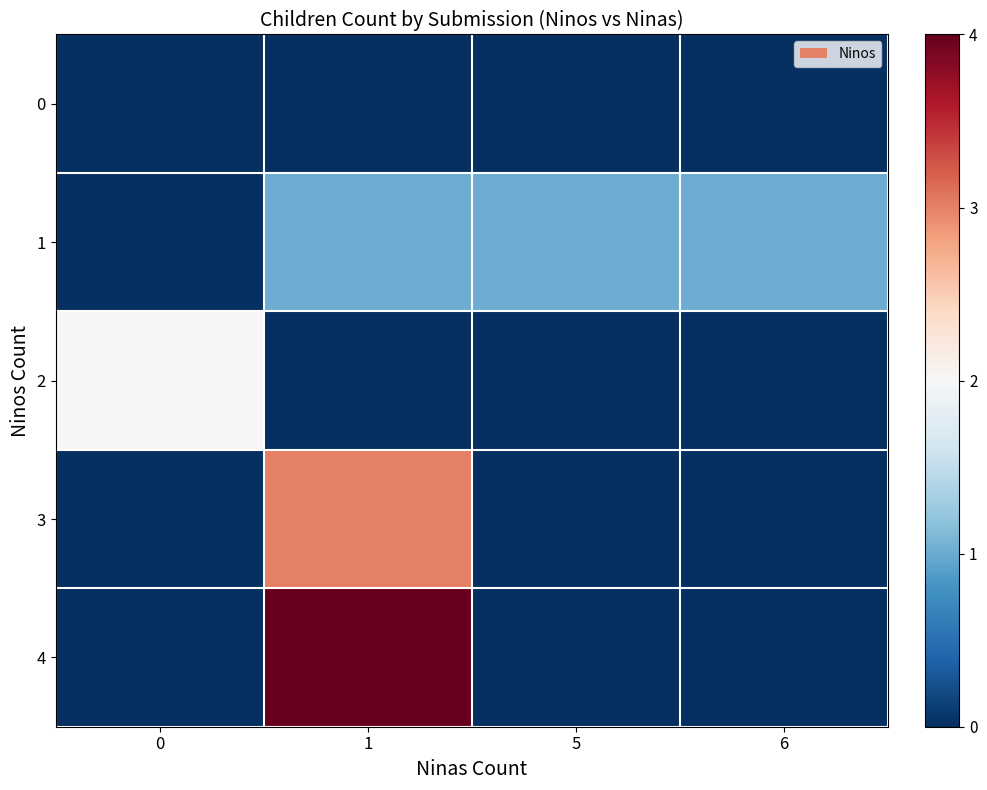

Reading left to right, transcribe all the data shown in this chart.

row_0: 0=0	1=0	5=0	6=0
row_1: 0=0	1=1	5=1	6=1
row_2: 0=2	1=0	5=0	6=0
row_3: 0=0	1=3	5=0	6=0
row_4: 0=0	1=4	5=0	6=0